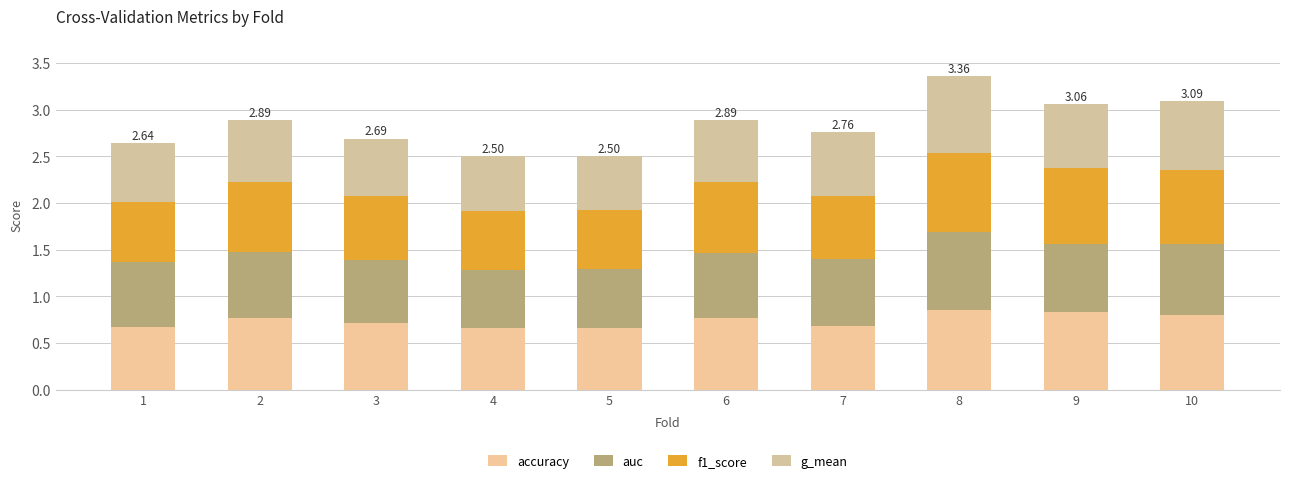

What is the value of the accuracy bar at the 3rd from the left?

0.7